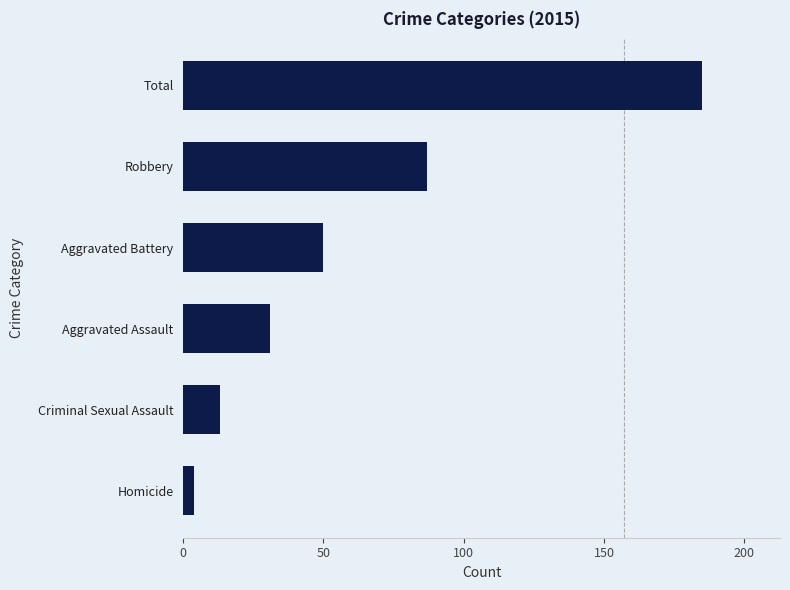

What is the minimum value shown in the chart?

4